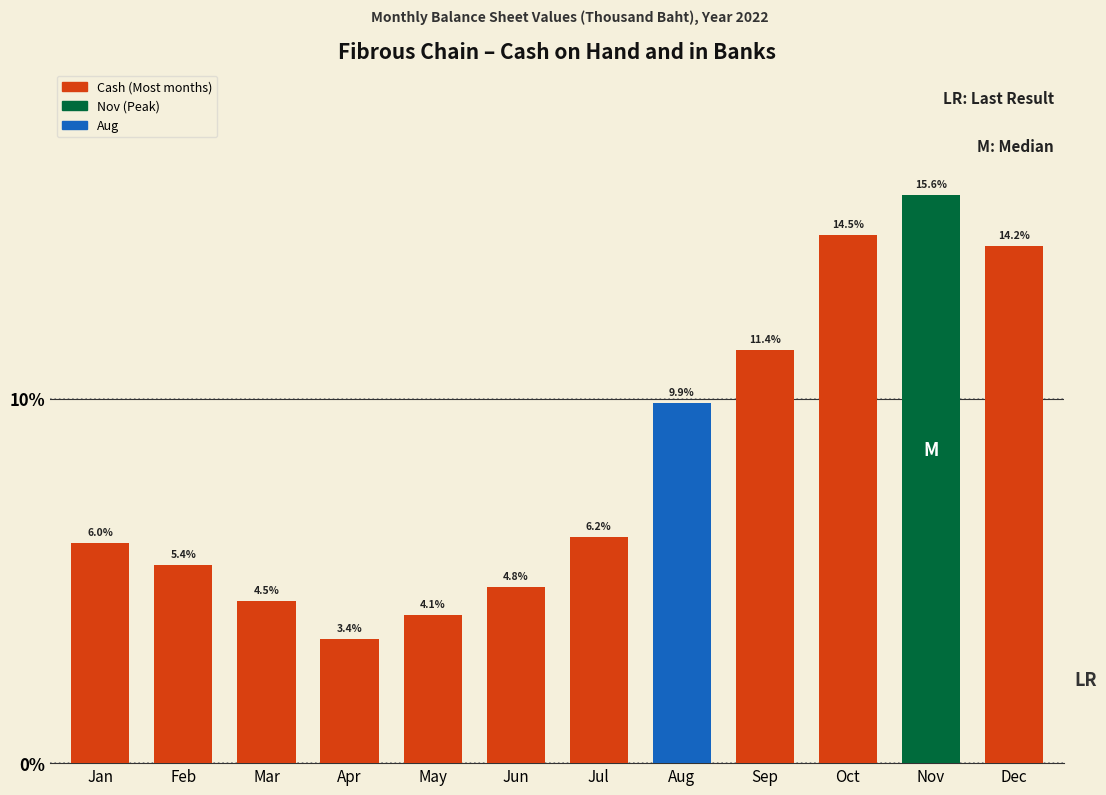

Reading right to left, what are all the values shown in this chart?

Dec=14.2	Nov=15.6	Oct=14.5	Sep=11.4	Aug=9.9	Jul=6.2	Jun=4.8	May=4.1	Apr=3.4	Mar=4.5	Feb=5.4	Jan=6.0